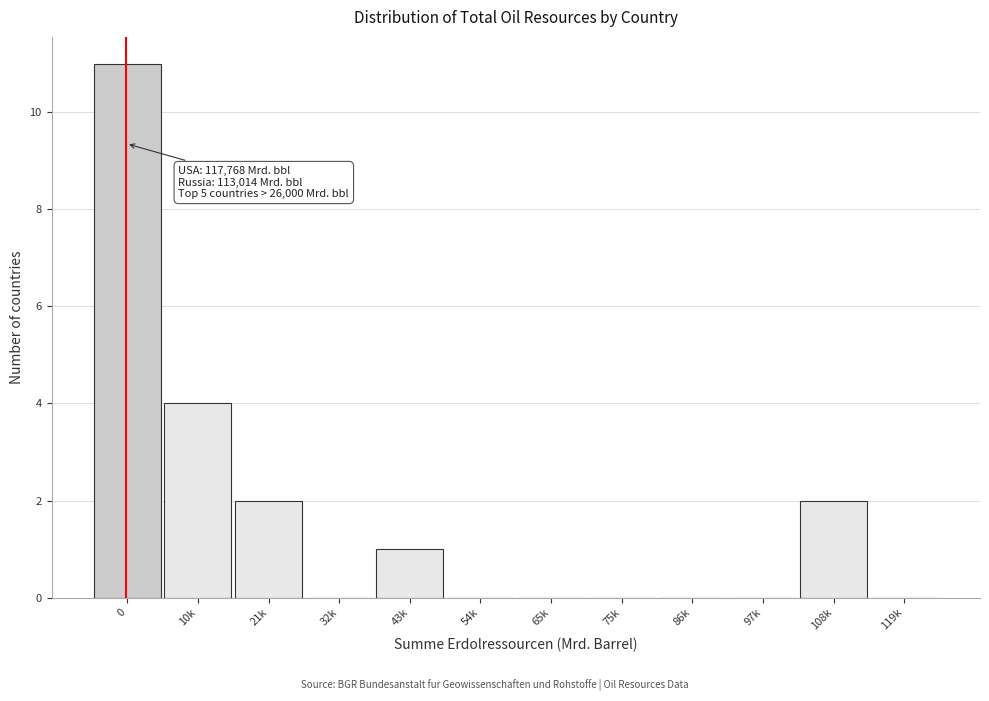

Reading left to right, extract all data points from this chart.

0=11	10k=4	21k=2	32k=0	43k=1	54k=0	65k=0	75k=0	86k=0	97k=0	108k=2	119k=0